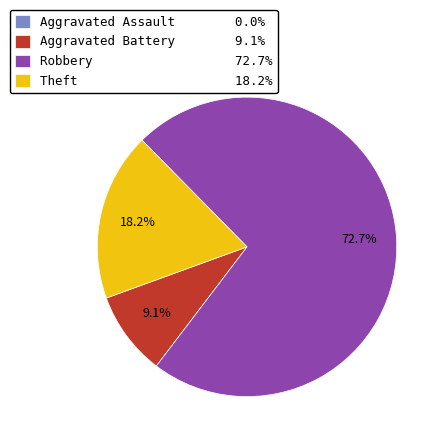

Which has a higher value, Robbery 72.7% or Theft 18.2%?

Robbery 72.7%